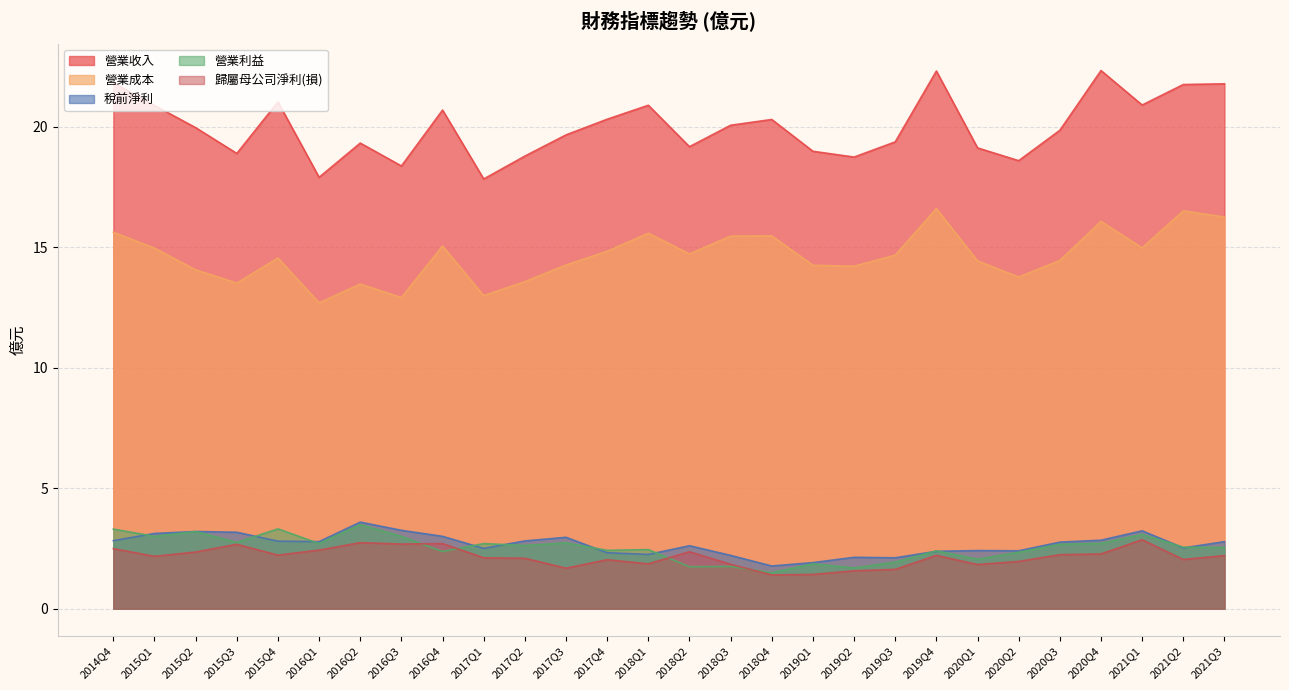

What is the sum of all 歸屬母公司淨利(損) values?

60.0